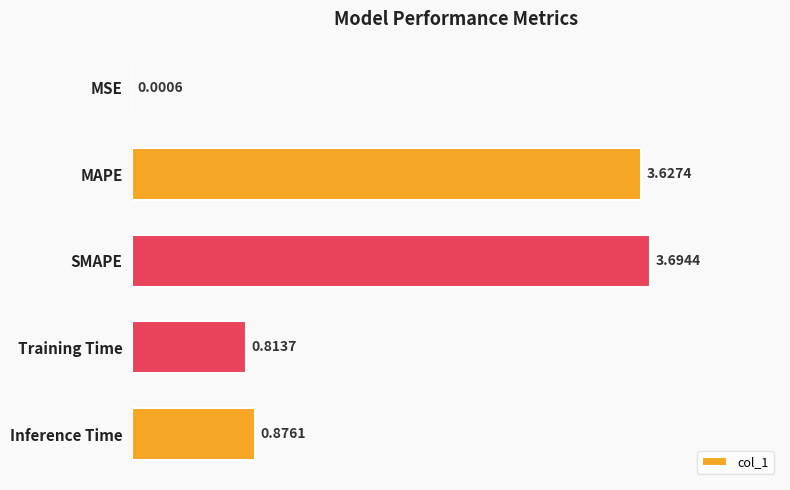

What is the sum of the values at MAPE and Inference Time?

4.5